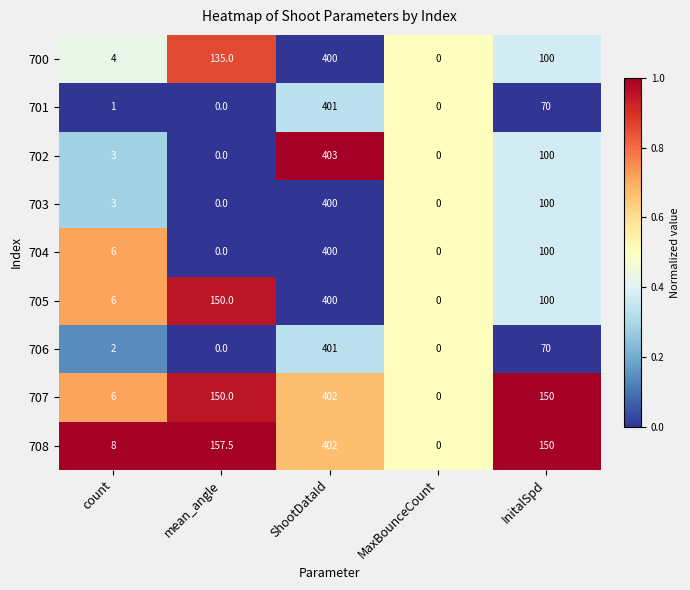

What is the difference between the highest and lowest values at InitalSpd?

80.0